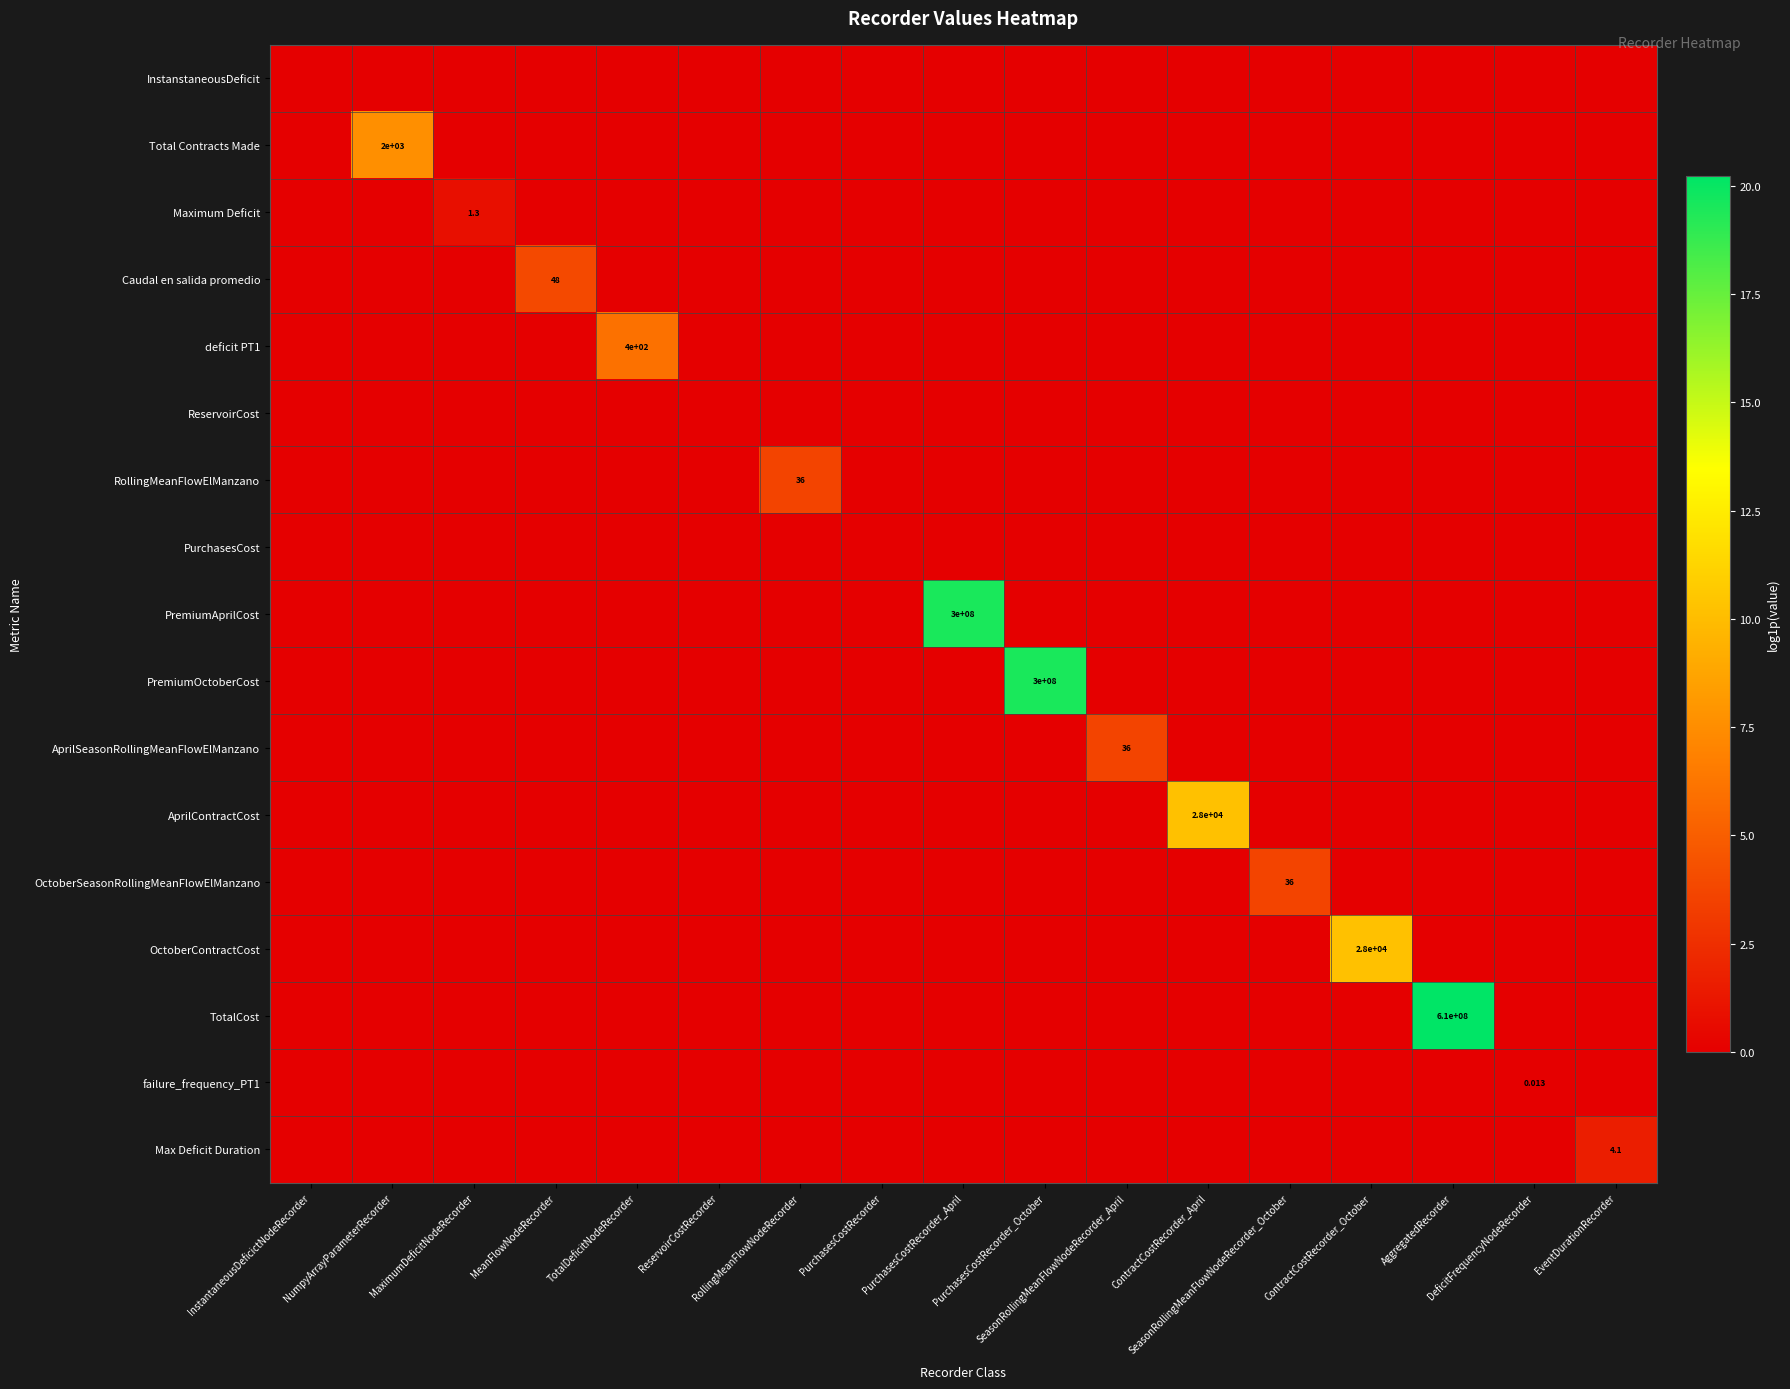

What is the sum of all Total Contracts Made values?

7.6